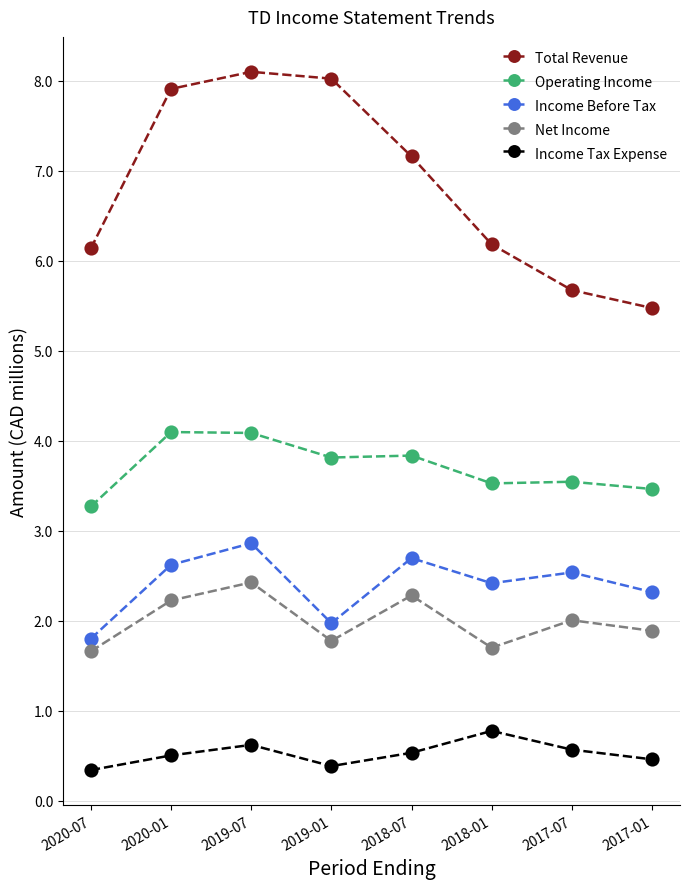

What position from the left is 2018-01?

6